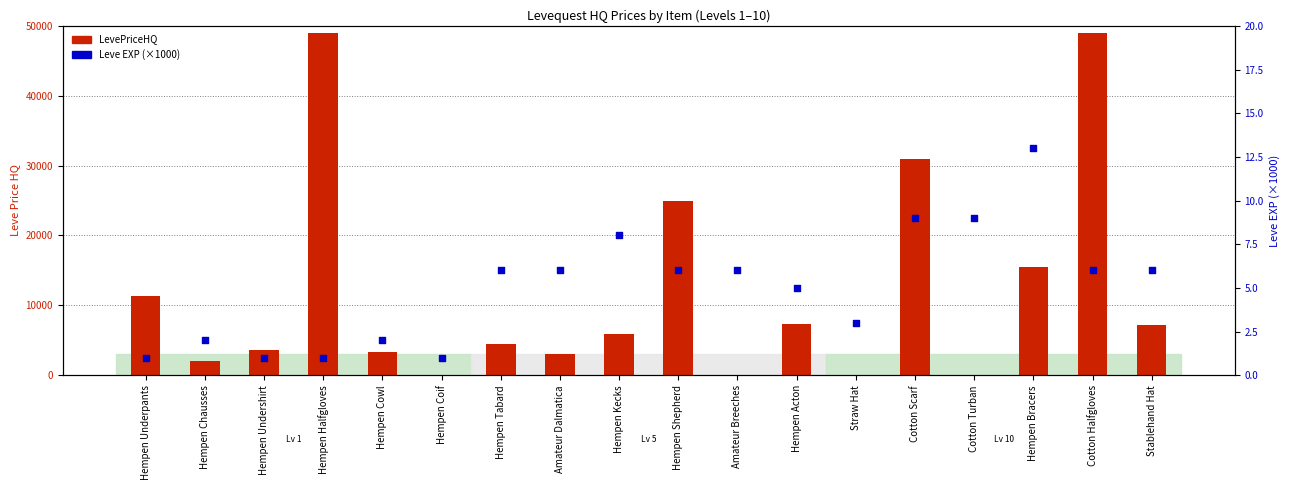

Is the value of LevePriceHQ at Hempen Shepherd greater than the value of Leve EXP (×1000) at Hempen Undershirt?

Yes